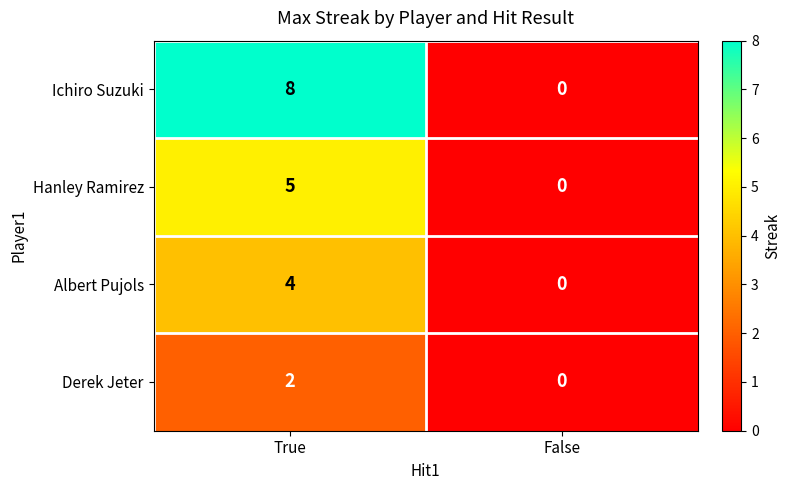

How many series are shown in this chart?

4